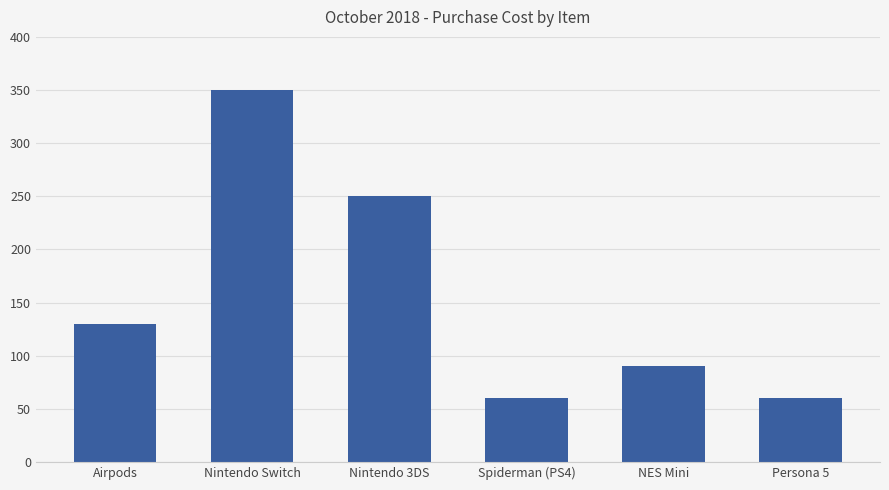

Between Airpods and Spiderman (PS4), which is larger?

Airpods